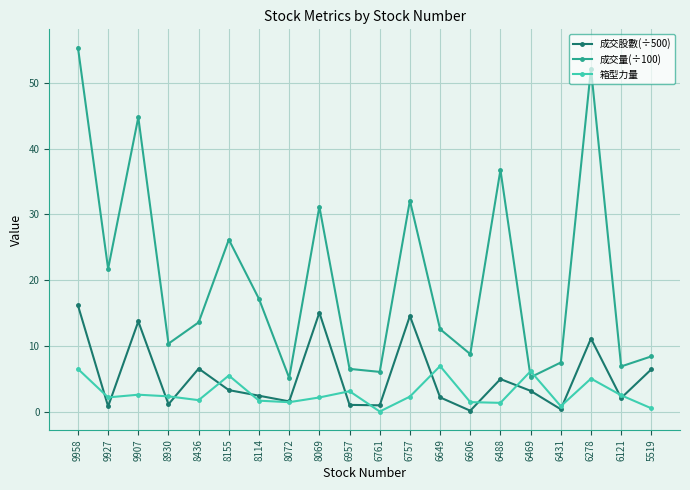

What is the approximate value of 成交股數(÷500) at 8114?

2.4